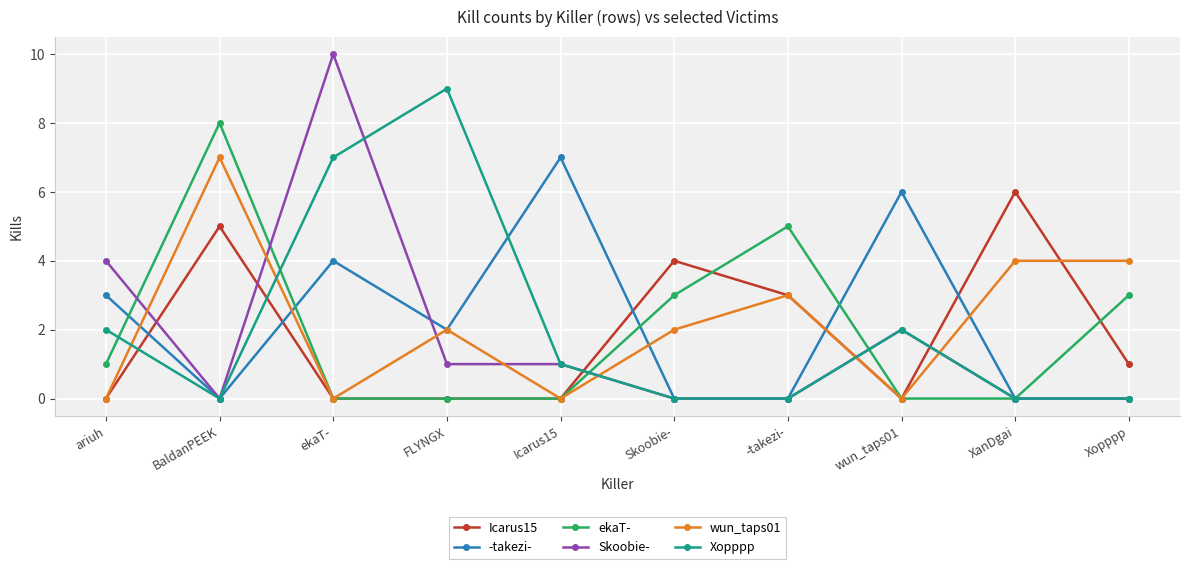

Where do ekaT- and Xopppp first cross each other?

ariuh and BaldanPEEK